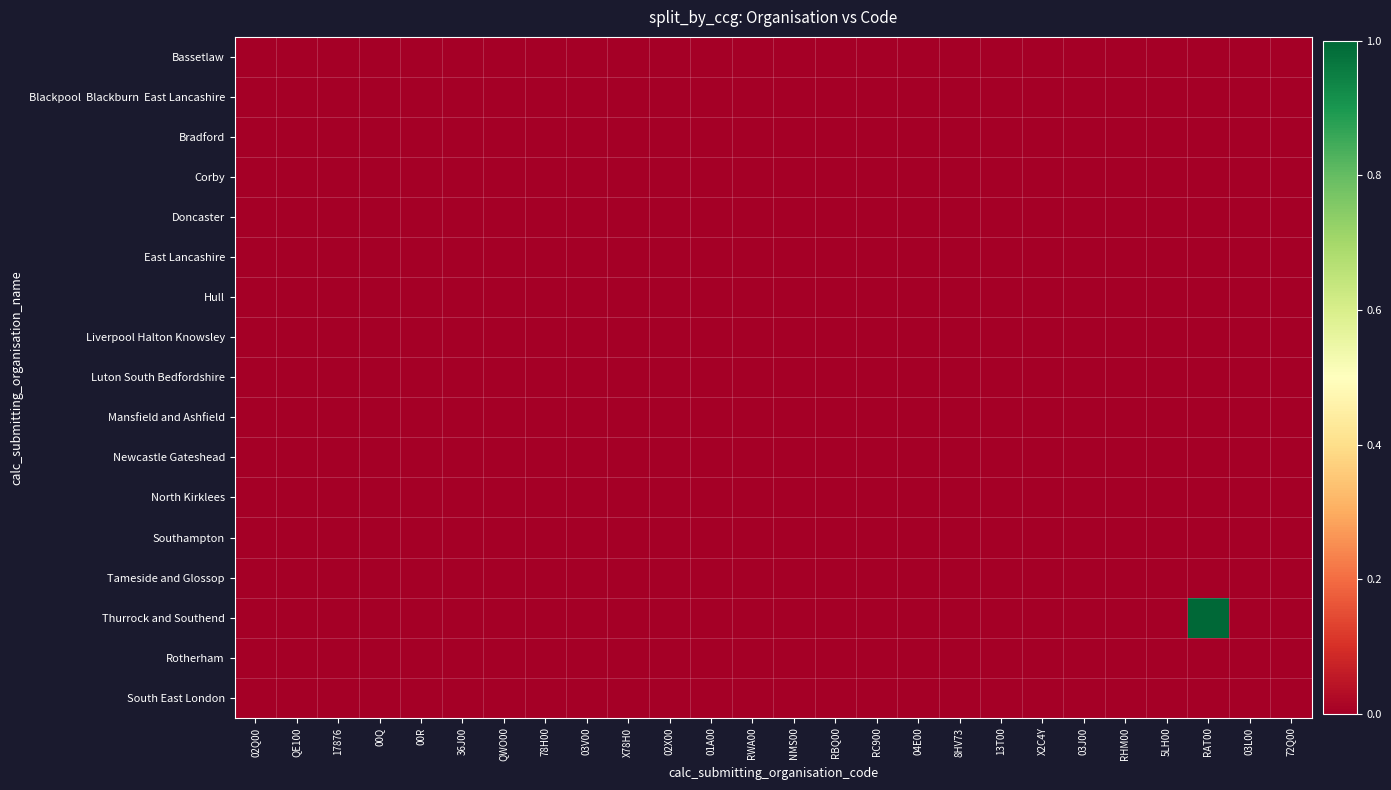

Rank the series at 03J00 from highest to lowest value.

Bassetlaw, Blackpool Blackburn East Lancashire, Bradford, Corby, Doncaster, East Lancashire, Hull, Liverpool Halton Knowsley, Luton South Bedfordshire, Mansfield and Ashfield, Newcastle Gateshead, North Kirklees, Southampton, Tameside and Glossop, Thurrock and Southend, Rotherham, South East London